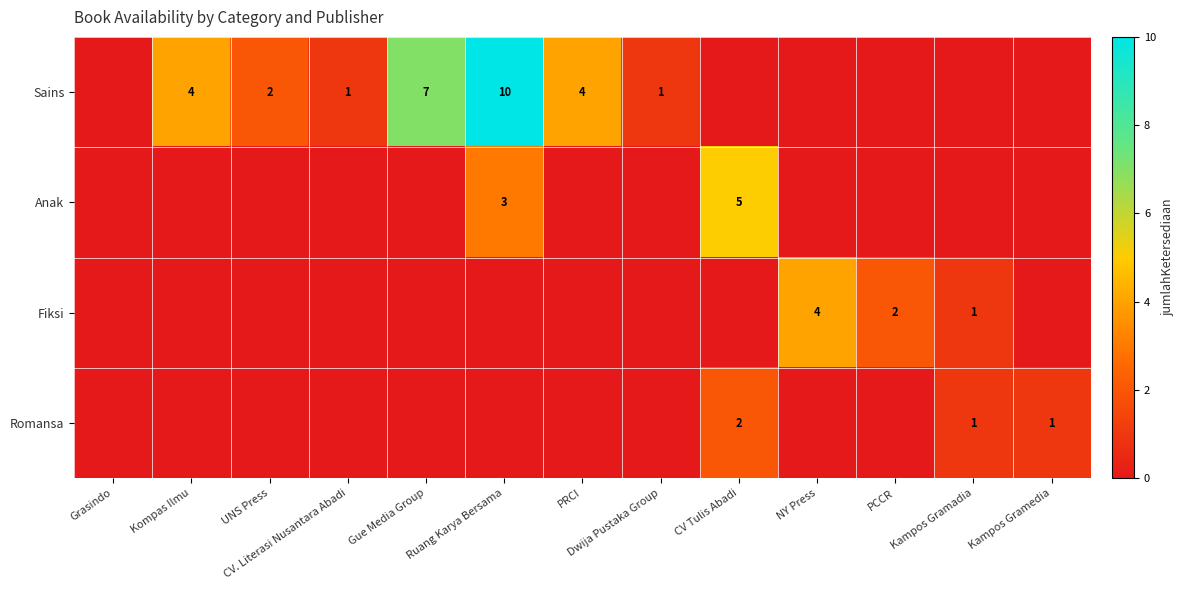

Is it true that Sains equals 1 at UNS Press?

False